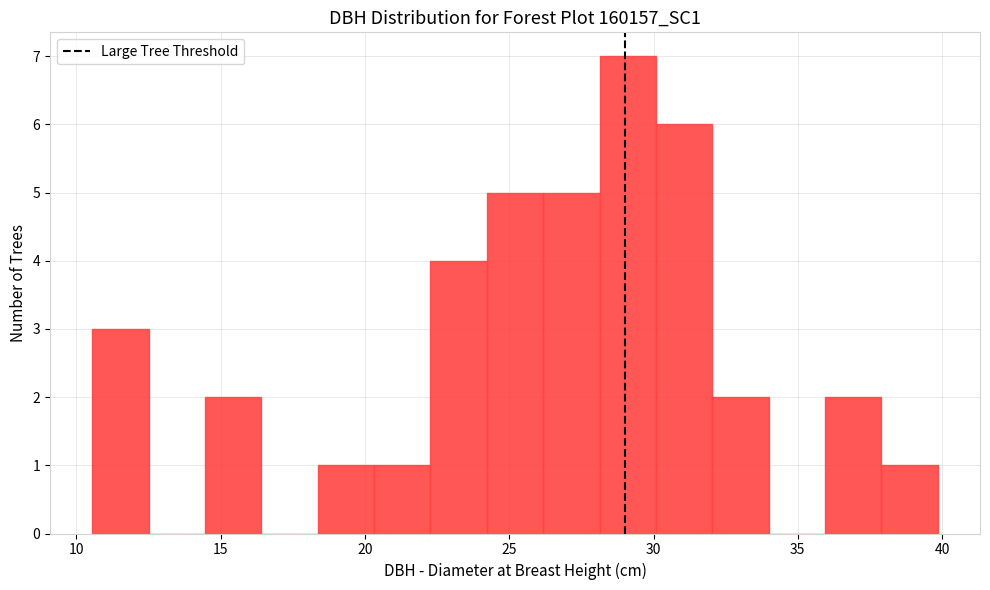

Around what value on the x-axis is the tallest bar? Give the approximate position of its centre, as read against the axis.

29.0